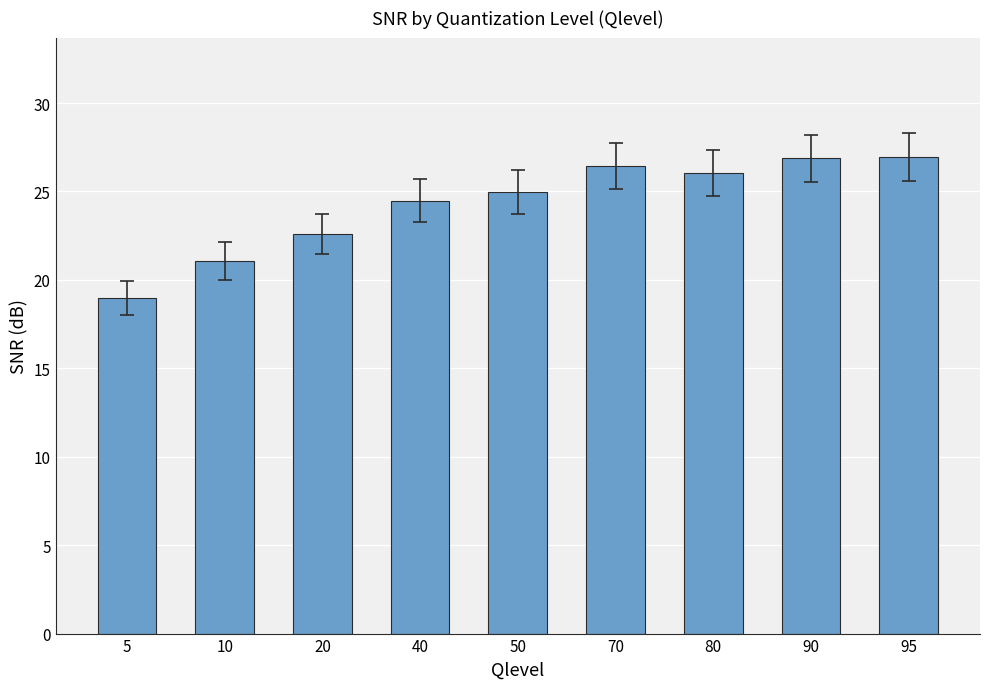

What is the sum of all values?

218.4